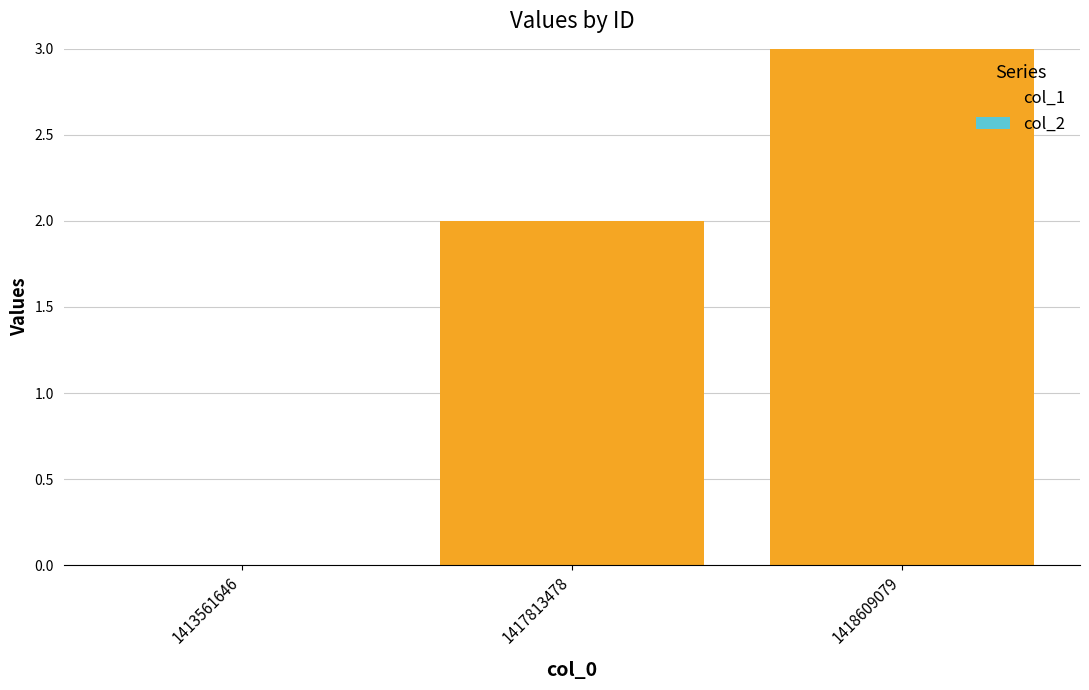

What is the maximum value shown in the chart?

3